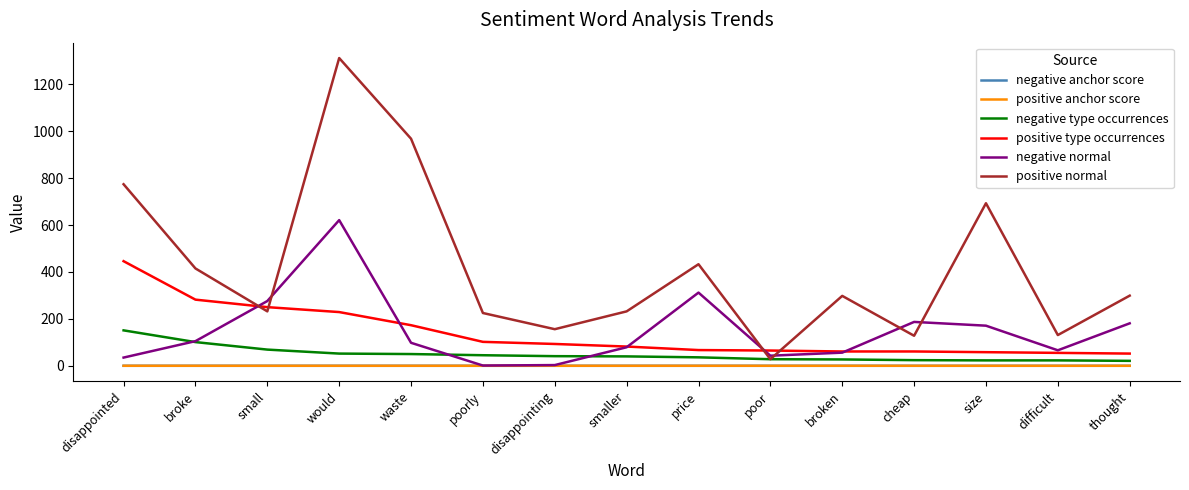

Which series has the largest range (max minus min)?

positive normal